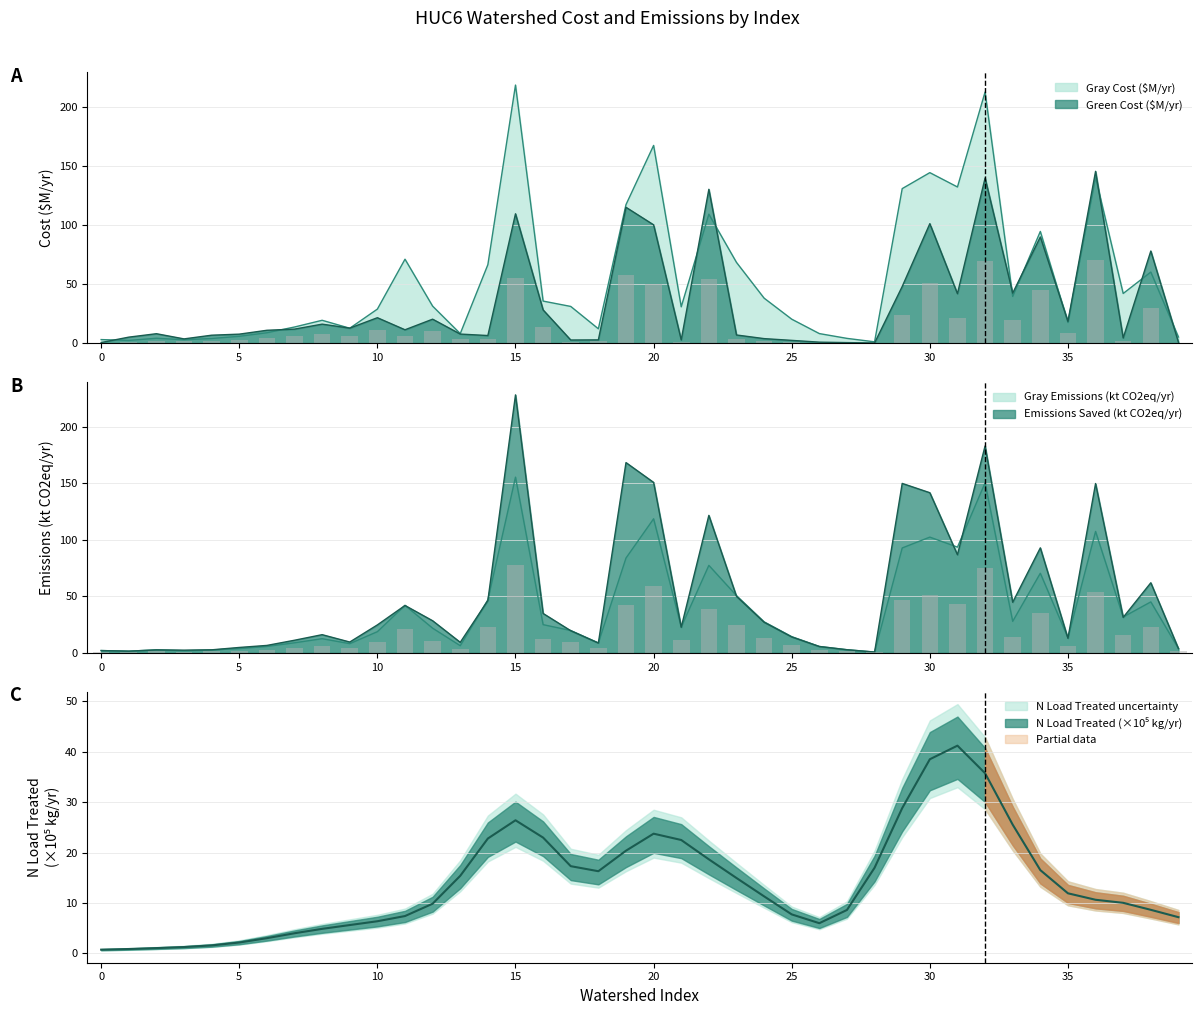

How many groups of bars are there?

40